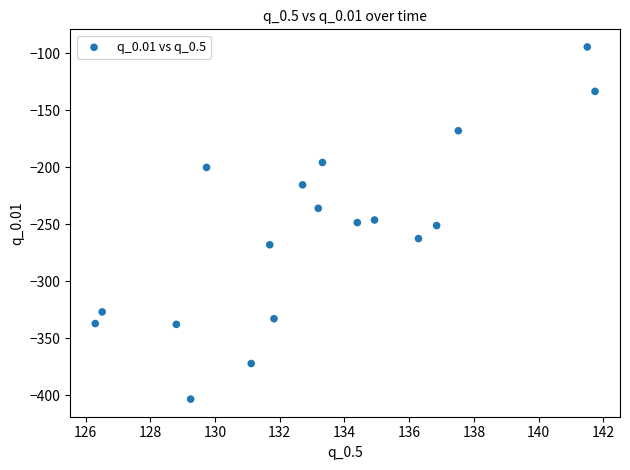

What is the range of X values (max minus min)?

15.4